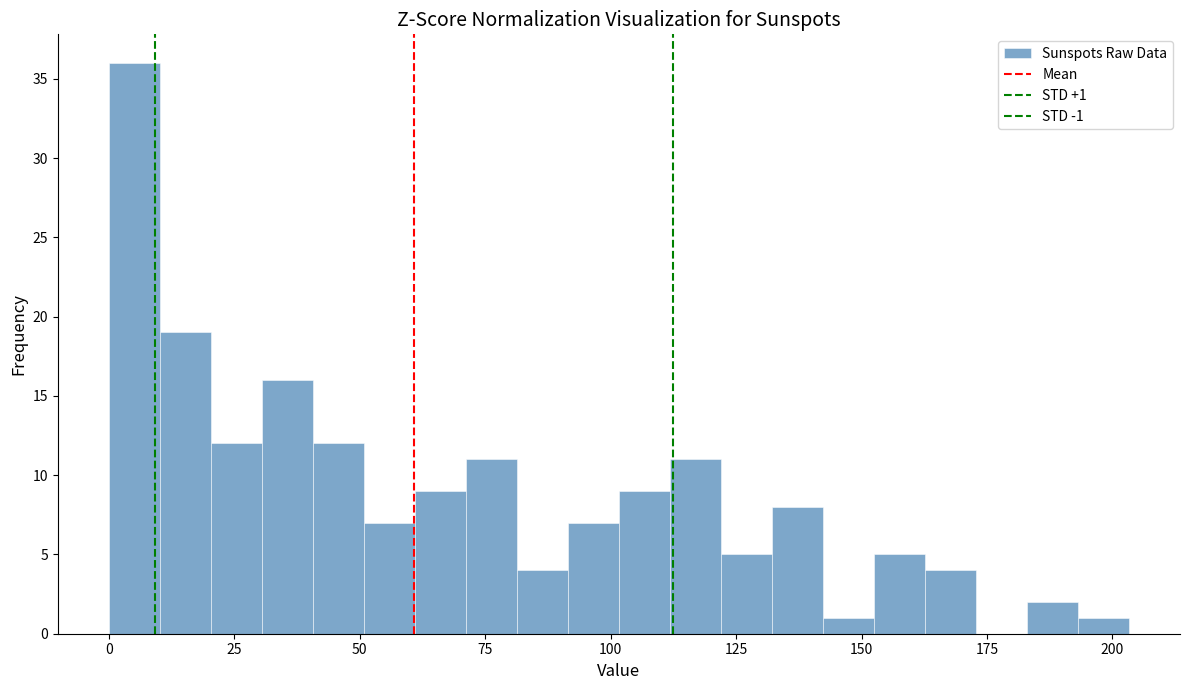

Around what value on the x-axis is the tallest bar? Give the approximate position of its centre, as read against the axis.

5